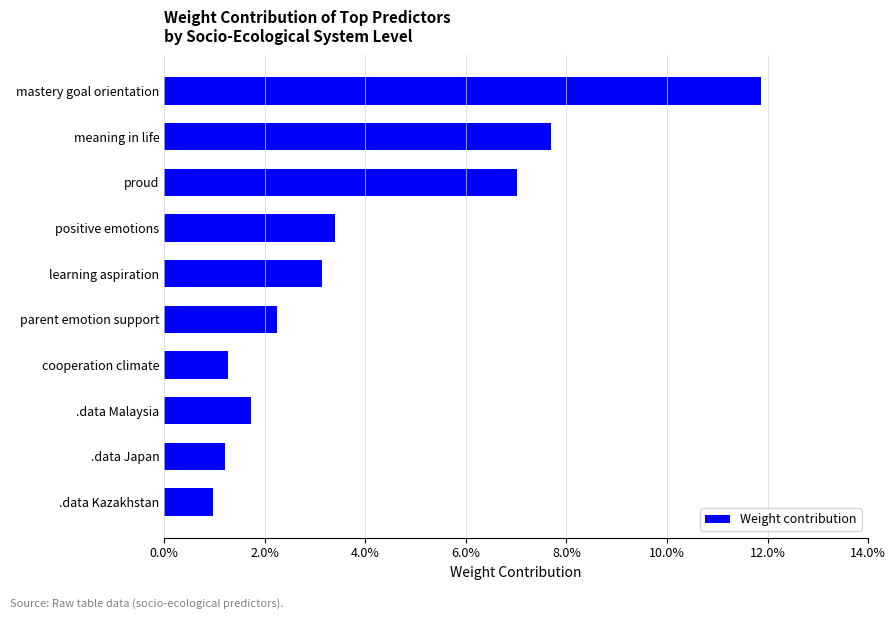

Which label corresponds to the largest value in the chart?

mastery goal orientation